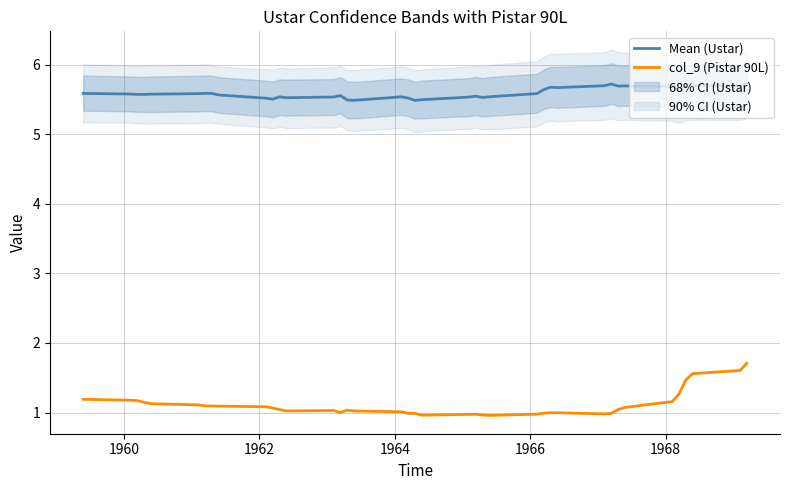

True or false: Mean (Ustar) and col_9 (Pistar 90L) cross at least once.

False